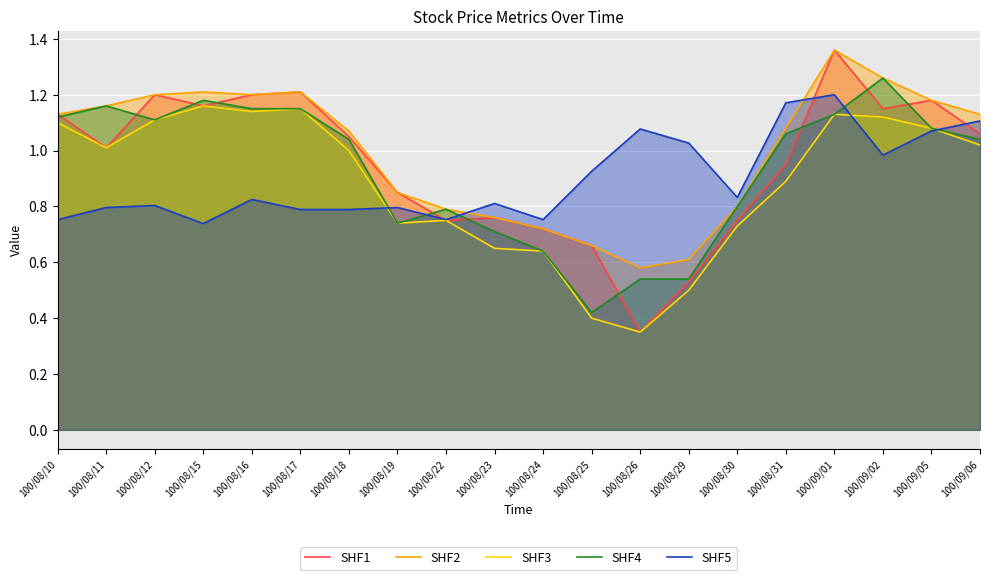

What is the average value of the SHF1 series?

1.0